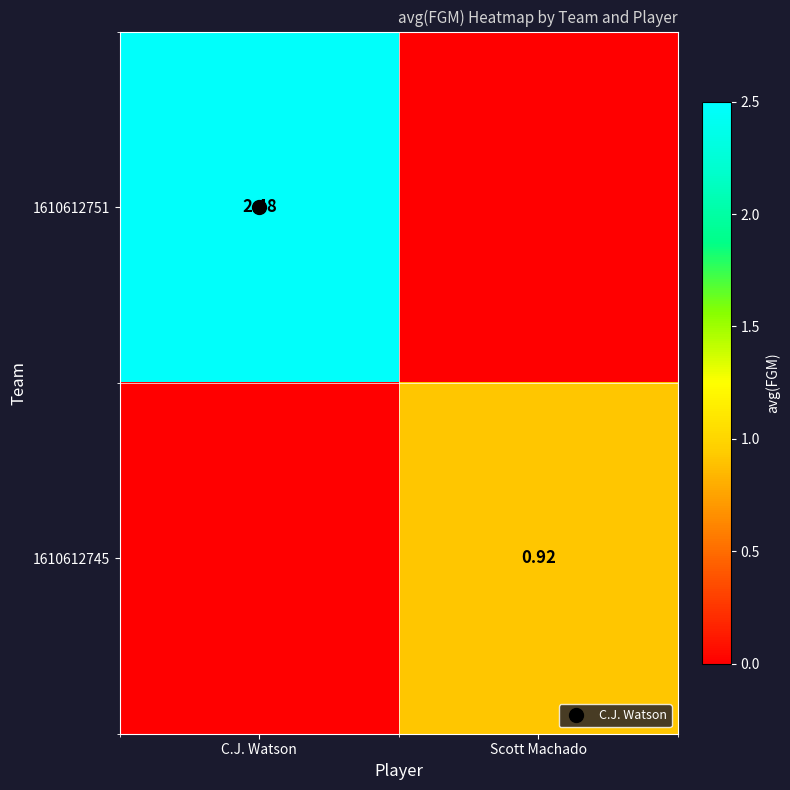

Rank the series at C.J. Watson from highest to lowest value.

1610612751, 1610612745